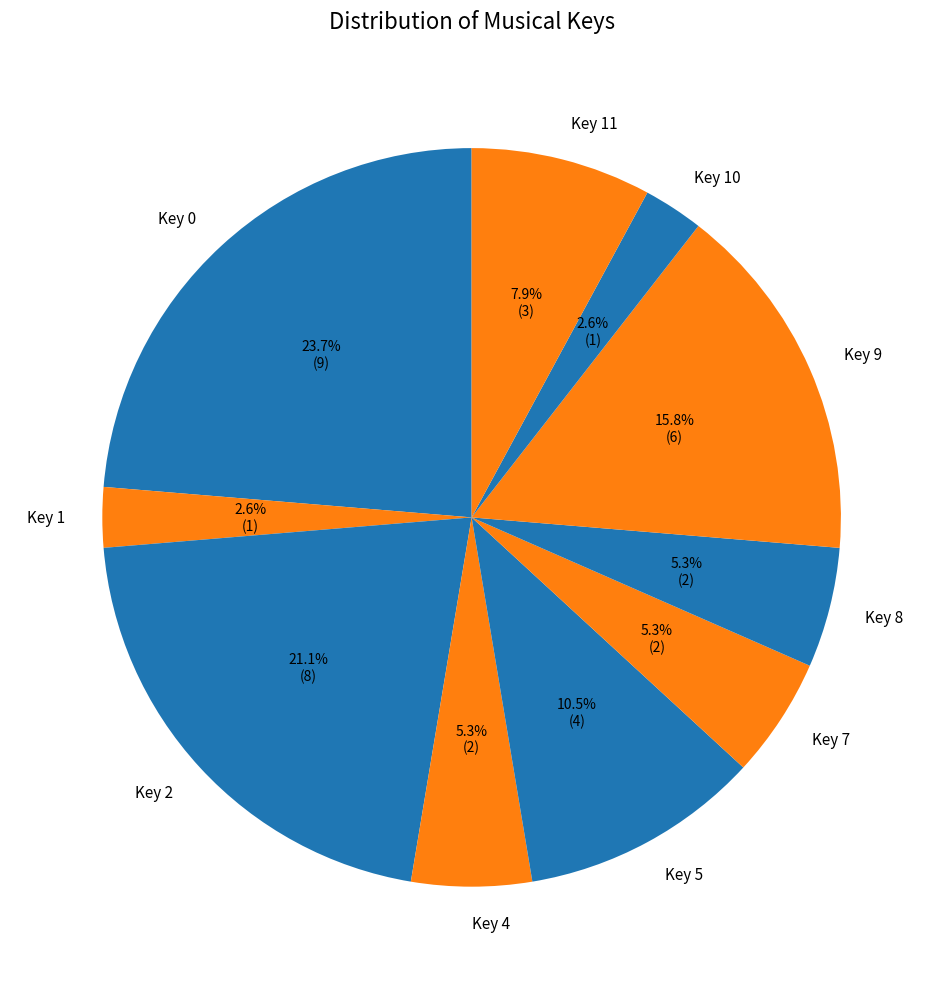

Which category has the biggest portion of the pie?

Key 0